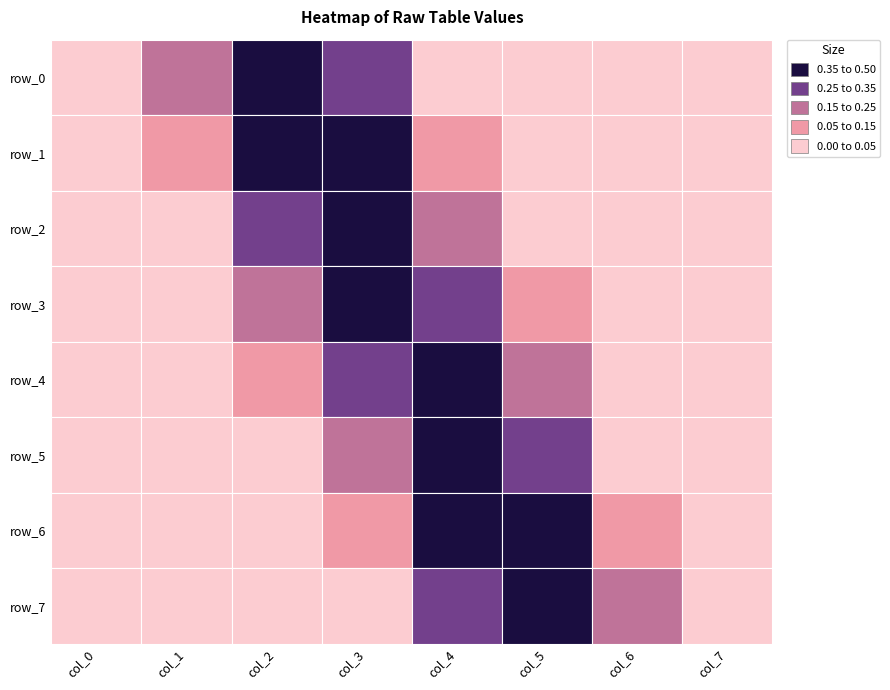

Reading left to right, transcribe all the data shown in this chart.

row_0: 0.0	0.2	0.4	0.3	0.0	0.0	0.0	0.0
row_1: 0.0	0.1	0.4	0.4	0.1	0.0	0.0	0.0
row_2: 0.0	0.0	0.3	0.4	0.2	0.0	0.0	0.0
row_3: 0.0	0.0	0.2	0.4	0.3	0.1	0.0	0.0
row_4: 0.0	0.0	0.1	0.3	0.4	0.2	0.0	0.0
row_5: 0.0	0.0	0.0	0.2	0.4	0.3	0.0	0.0
row_6: 0.0	0.0	0.0	0.1	0.4	0.4	0.1	0.0
row_7: 0.0	0.0	0.0	0.0	0.3	0.4	0.2	0.0